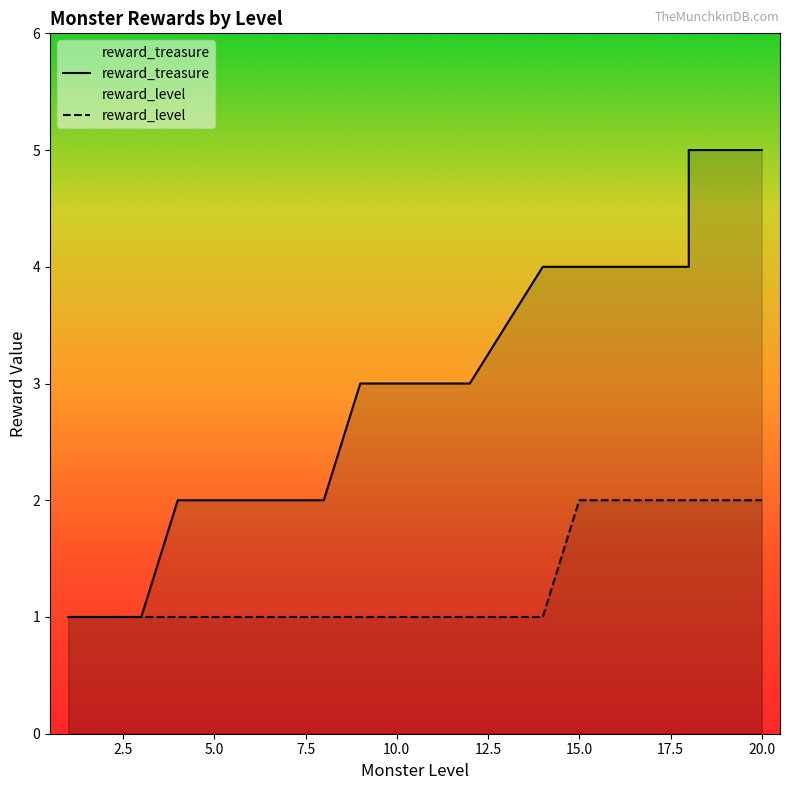

What is the label of the 30th point from the right?

9